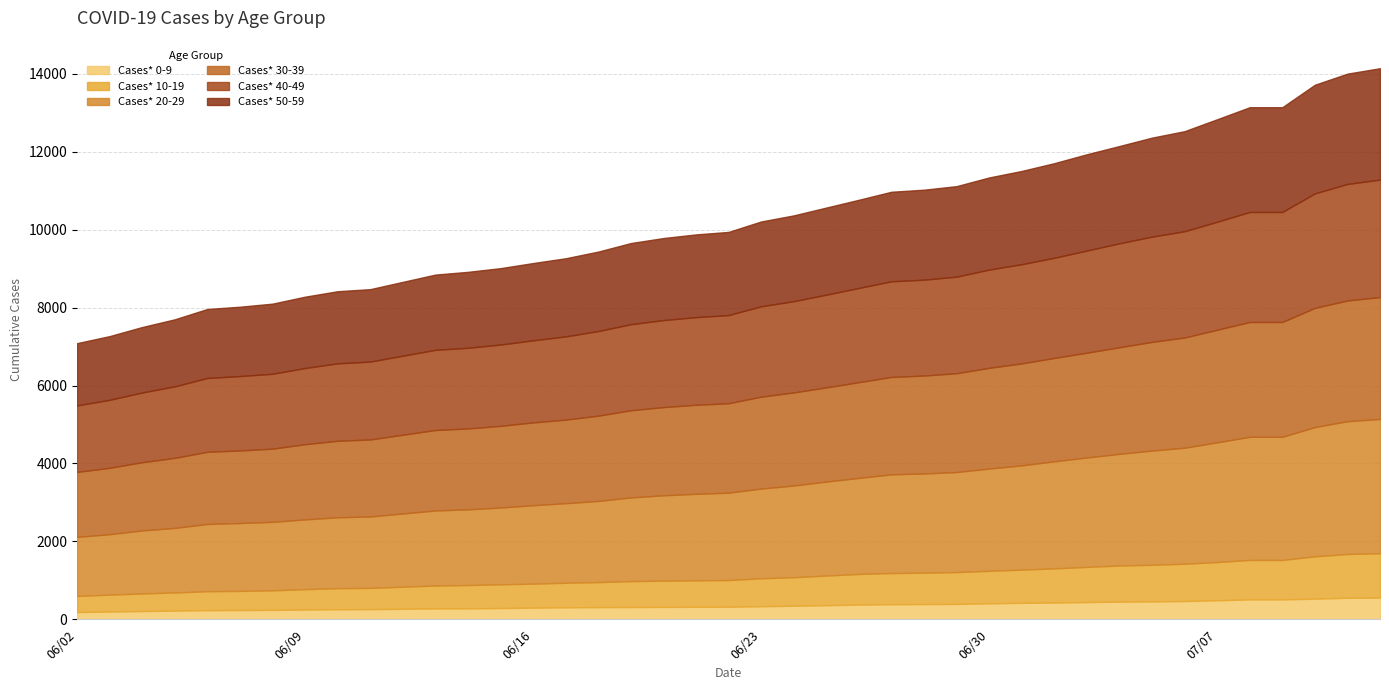

True or false: Cases* 20-29 and Cases* 0-9 intersect in this chart.

False